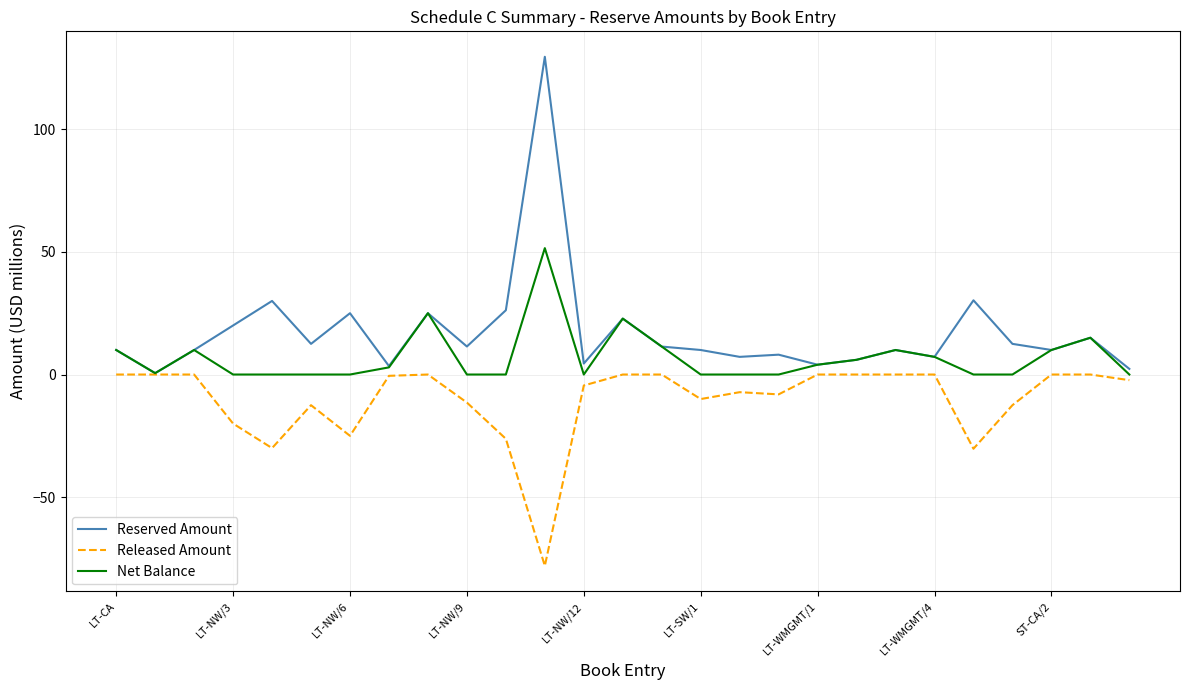

What is the highest value of the Net Balance series?

51.5